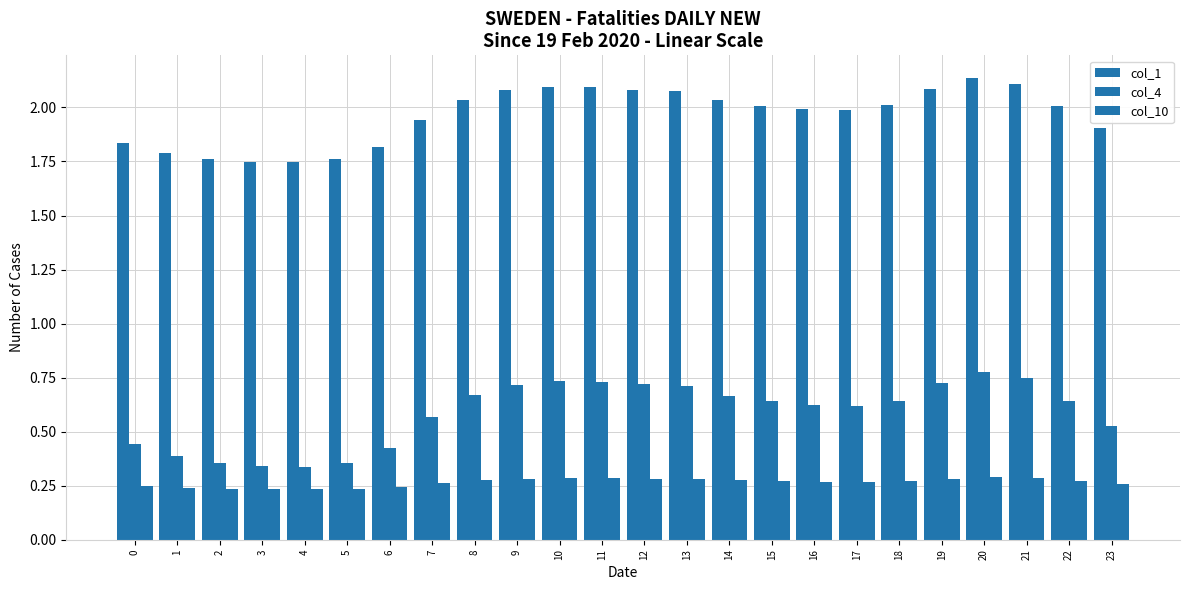

At which label is col_10 closest to 0?

4